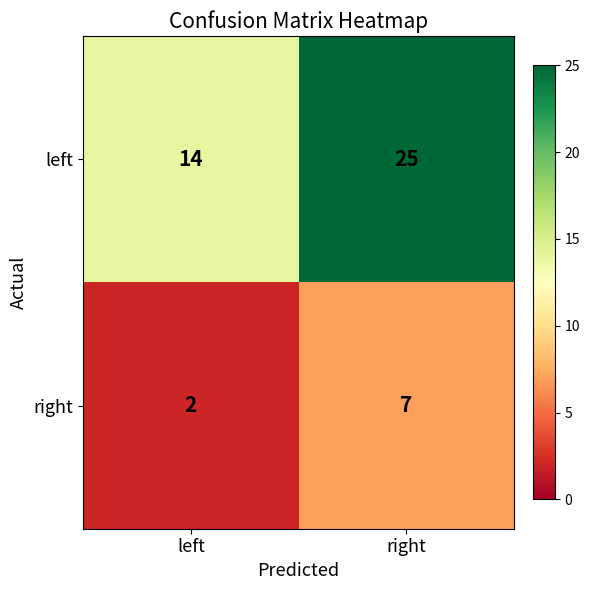

What is the difference between the right values at left and right?

5